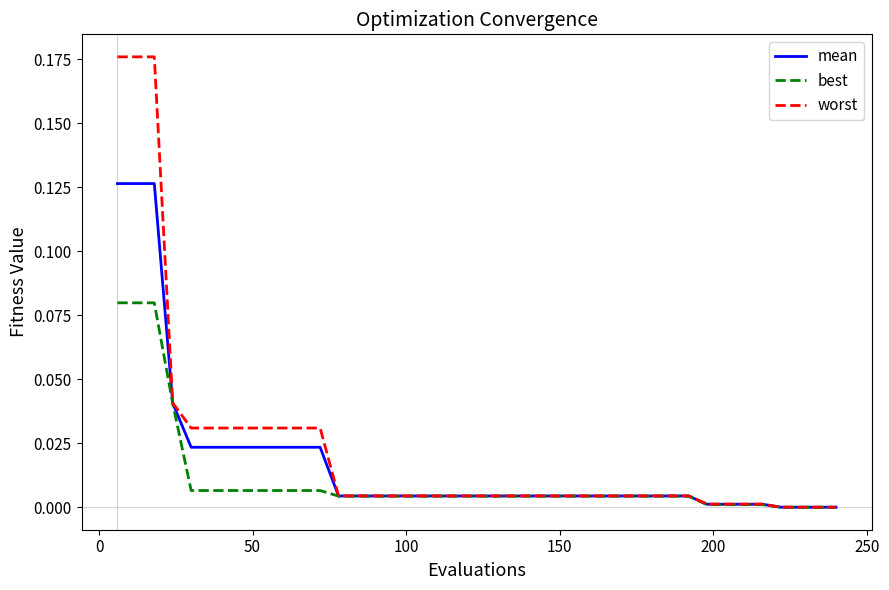

Rank the series by their maximum value, from lowest to highest.

best, mean, worst